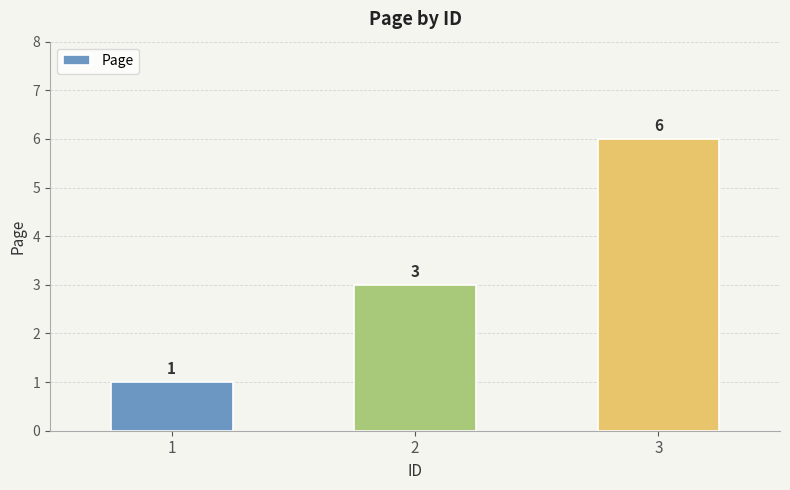

Does the chart contain stacked bars?

No